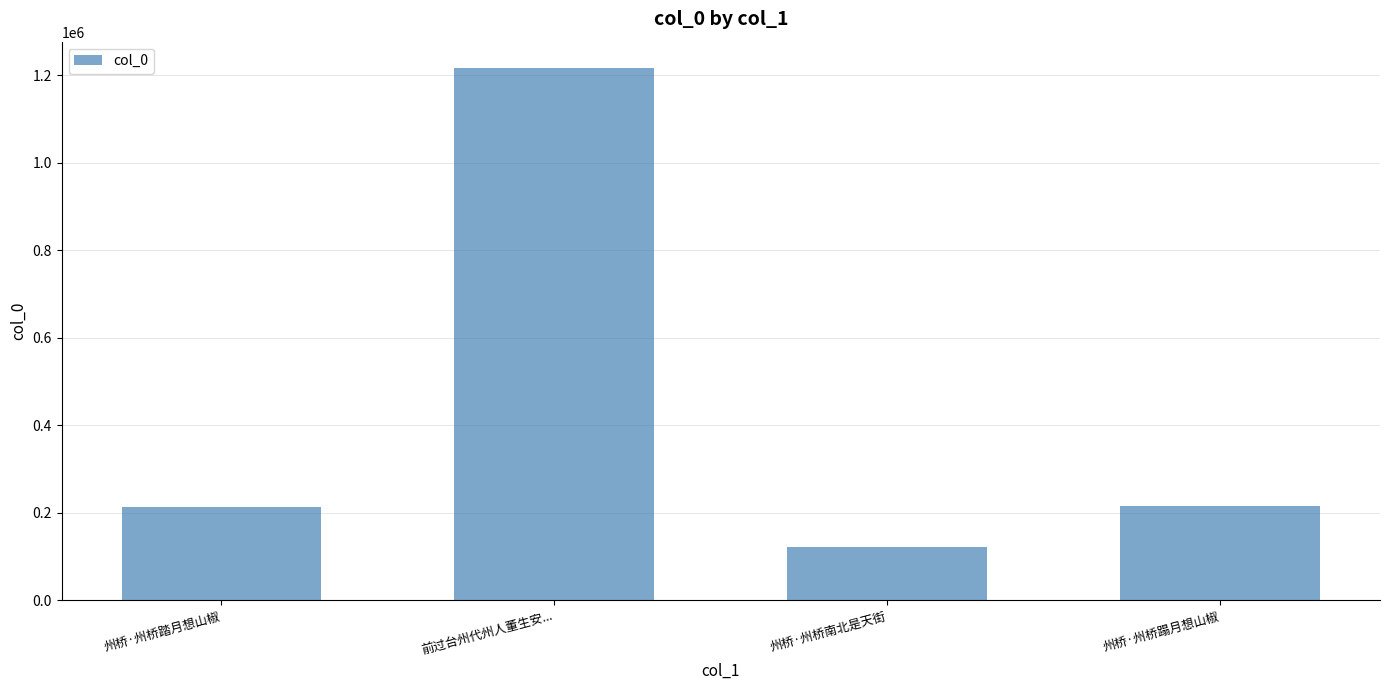

Which category has the highest value across all series?

前过台州代州人董生安...